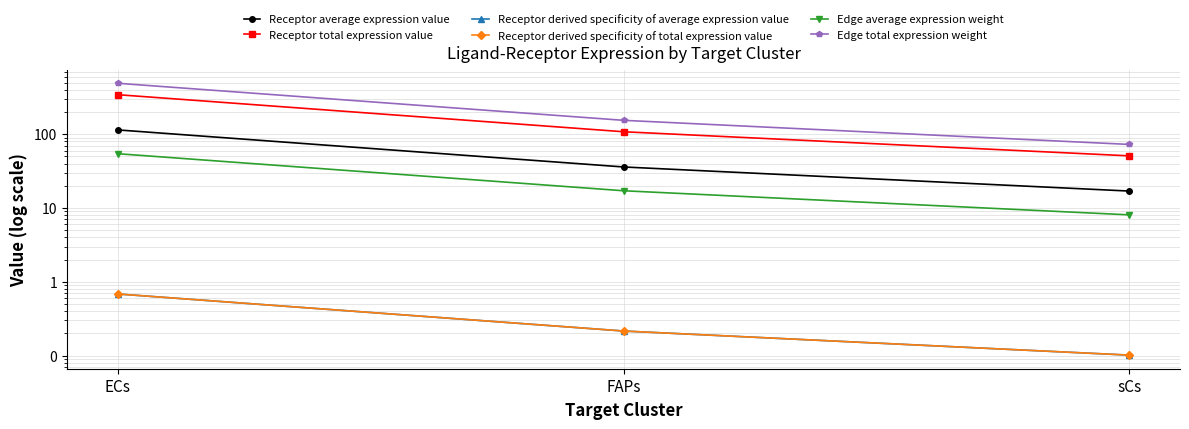

Reading left to right, what are all the values shown in this chart?

Receptor average expression value: 114.2	35.9	16.9
Receptor total expression value: 342.5	107.8	50.8
Receptor derived specificity of average expression value: 0.7	0.2	0.1
Receptor derived specificity of total expression value: 0.7	0.2	0.1
Edge average expression weight: 54.3	17.1	8.1
Edge total expression weight: 489.1	153.9	72.5